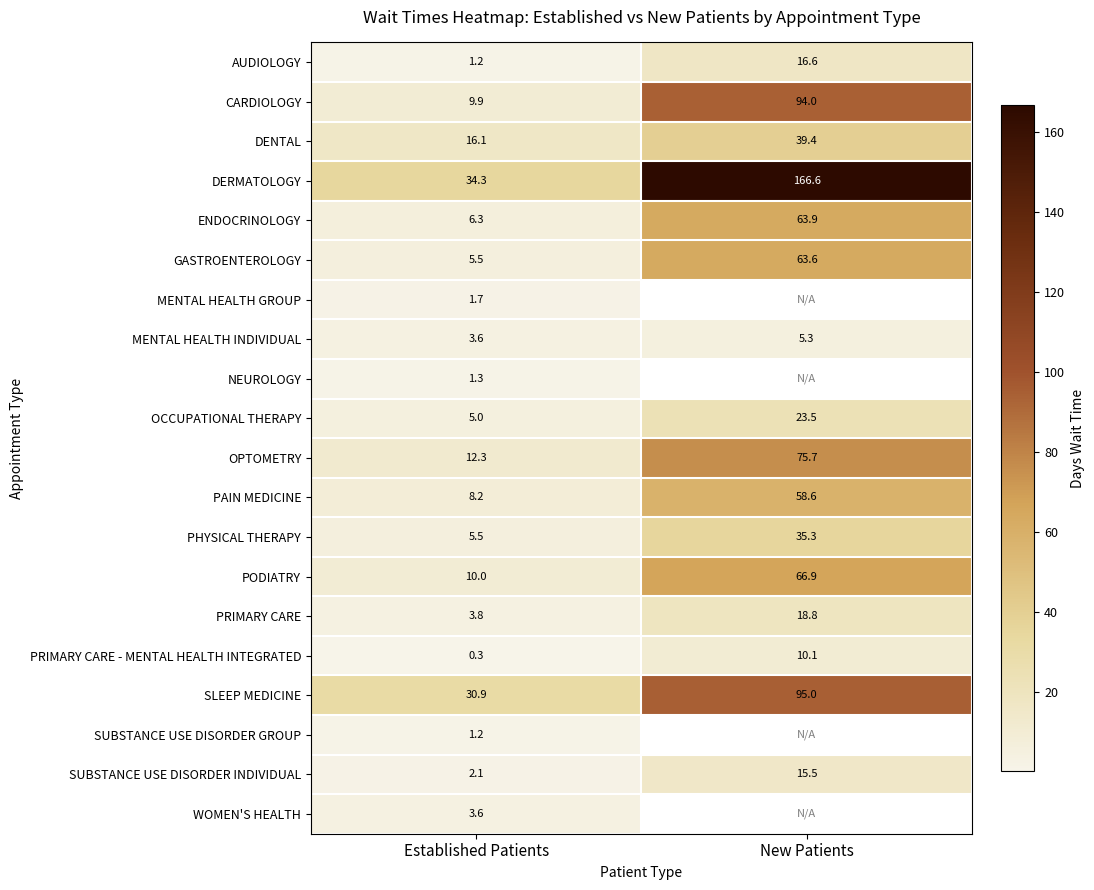

Which label corresponds to the smallest value in the chart?

Established Patients